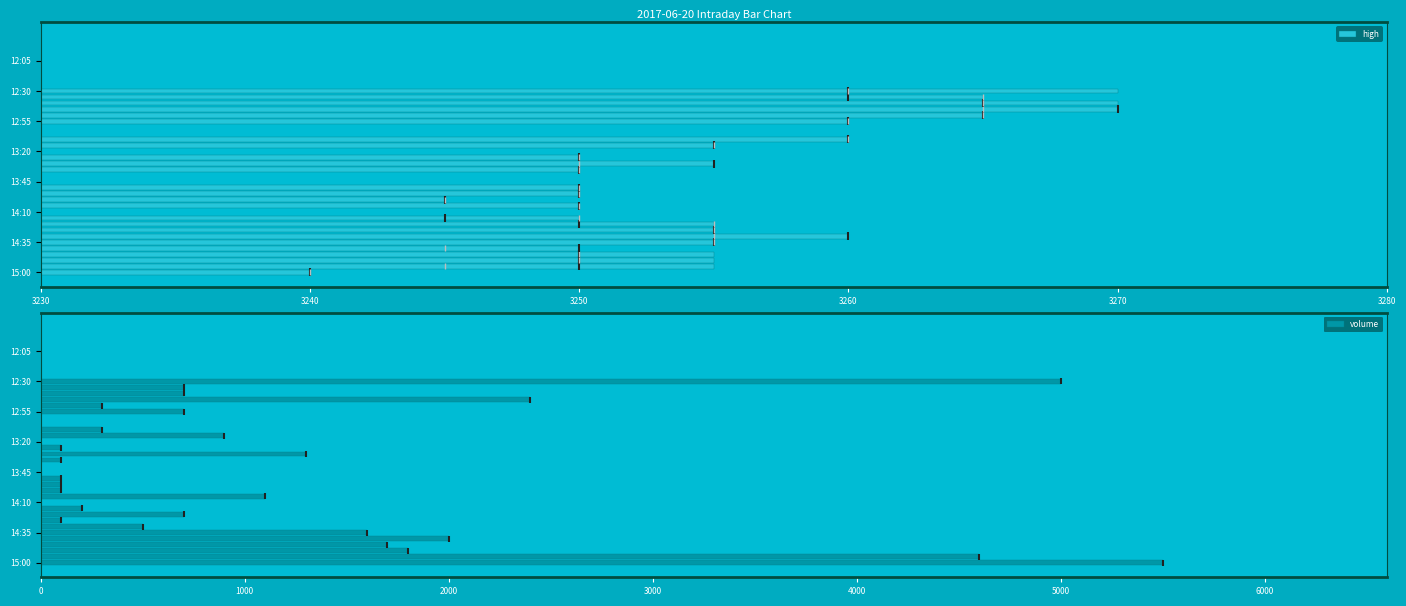

What is the difference between the second highest and minimum values in the volume series?

5000